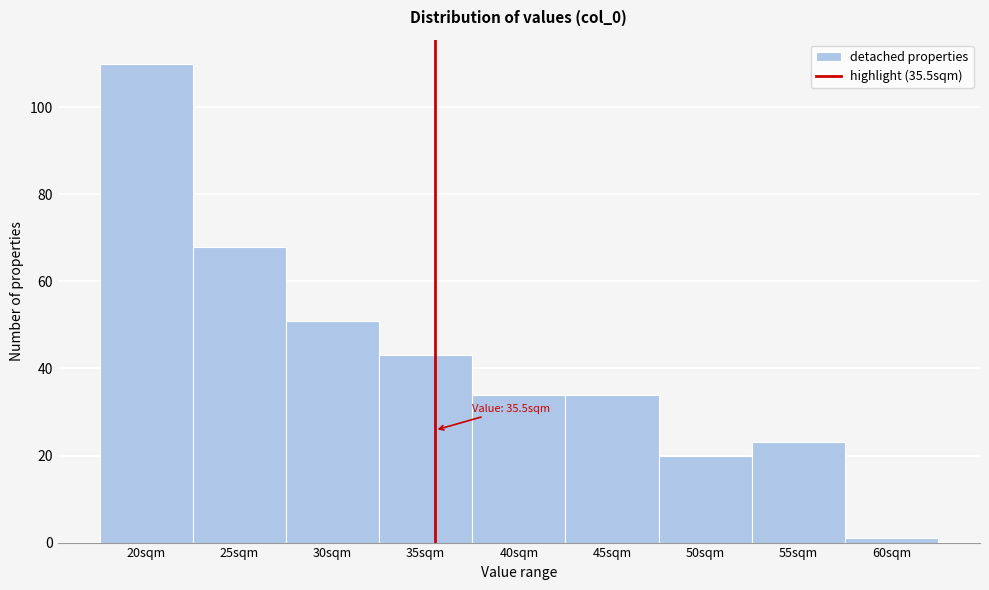

Over which range of the x-axis is the bar tallest?

17.5 to 22.5